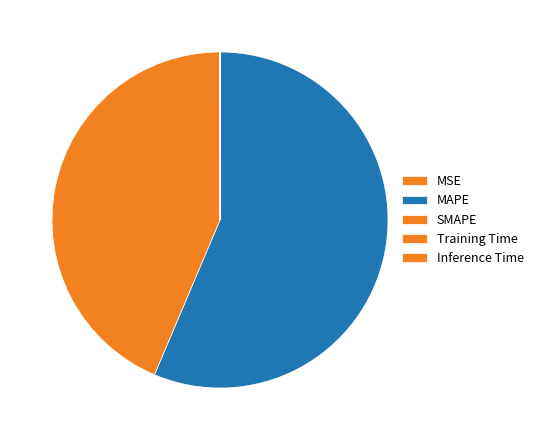

To the nearest percent, what portion does SMAPE represent?

44%